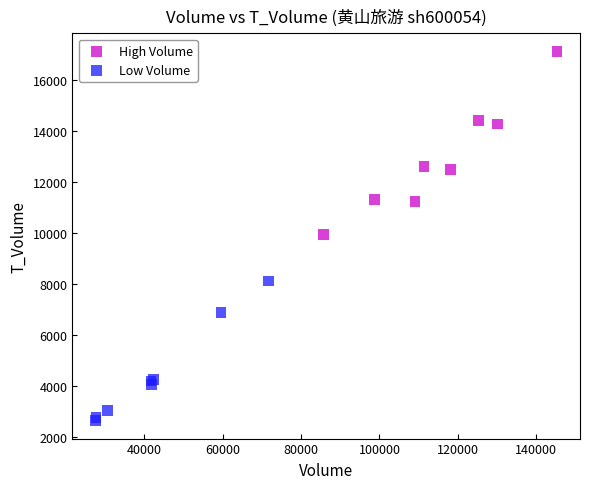

Which series reaches the maximum Y coordinate?

High Volume